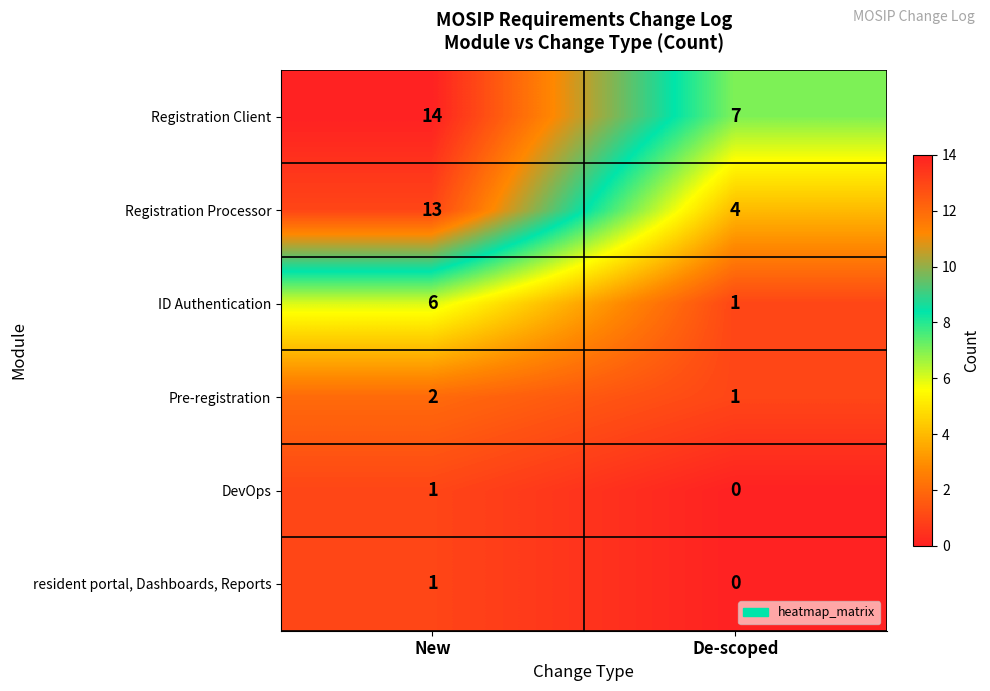

What is the difference between the maximum and minimum values in the ID Authentication series?

5